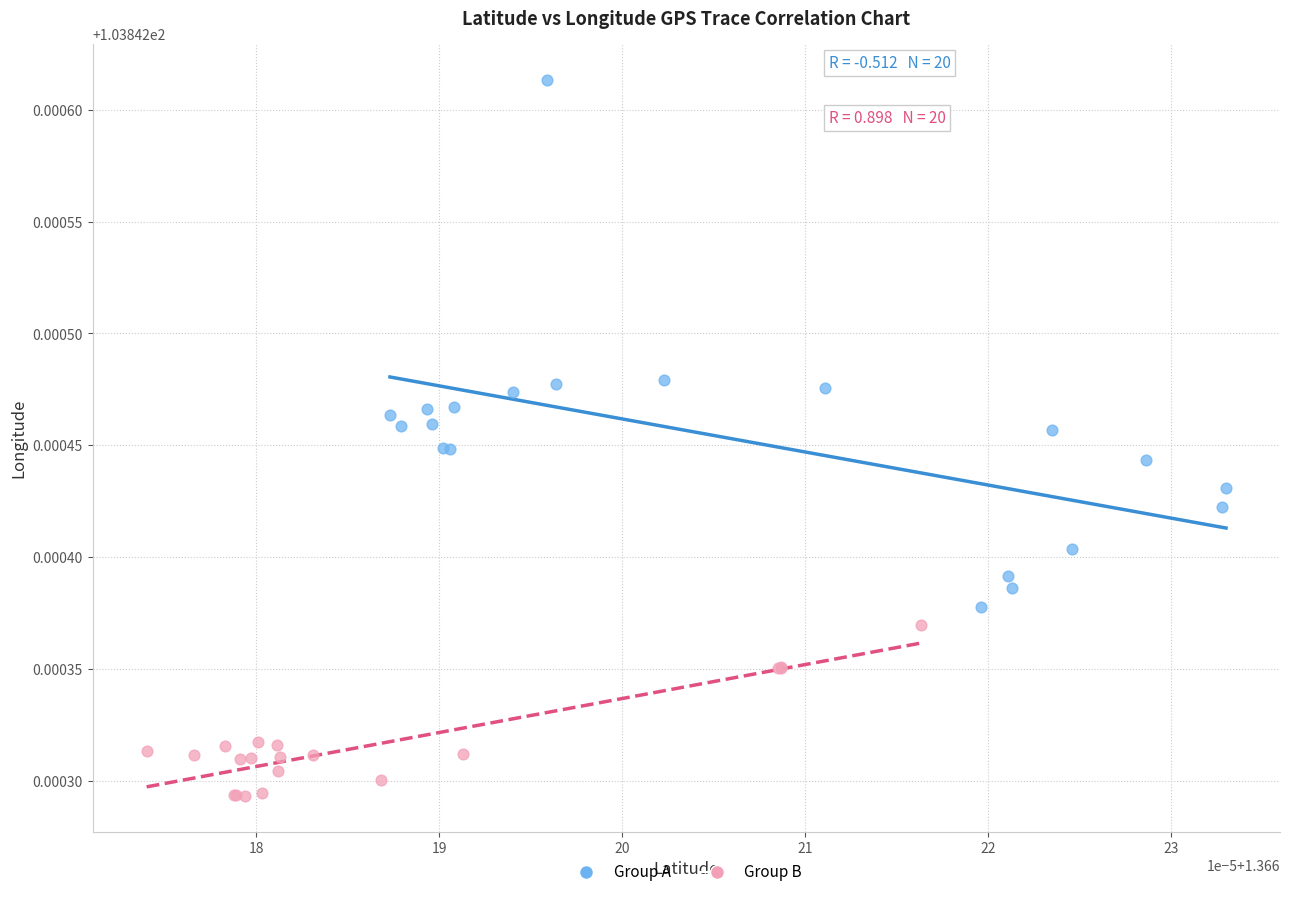

Which series contains the lowest Y value?

Group B